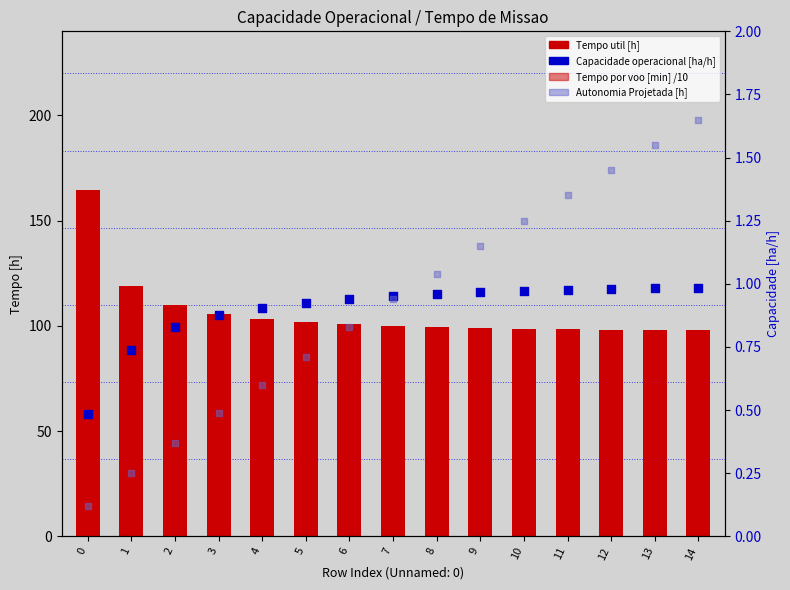

Which series reaches the maximum Y coordinate?

Tempo util [h]